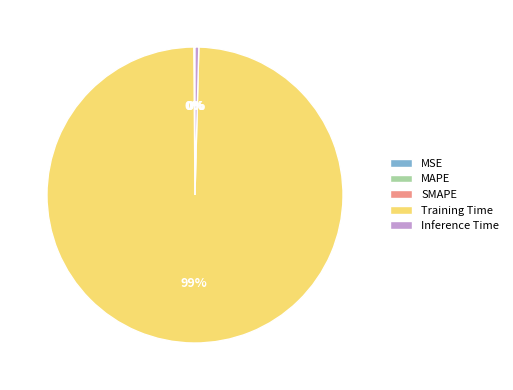

Which category has the biggest portion of the pie?

Training Time